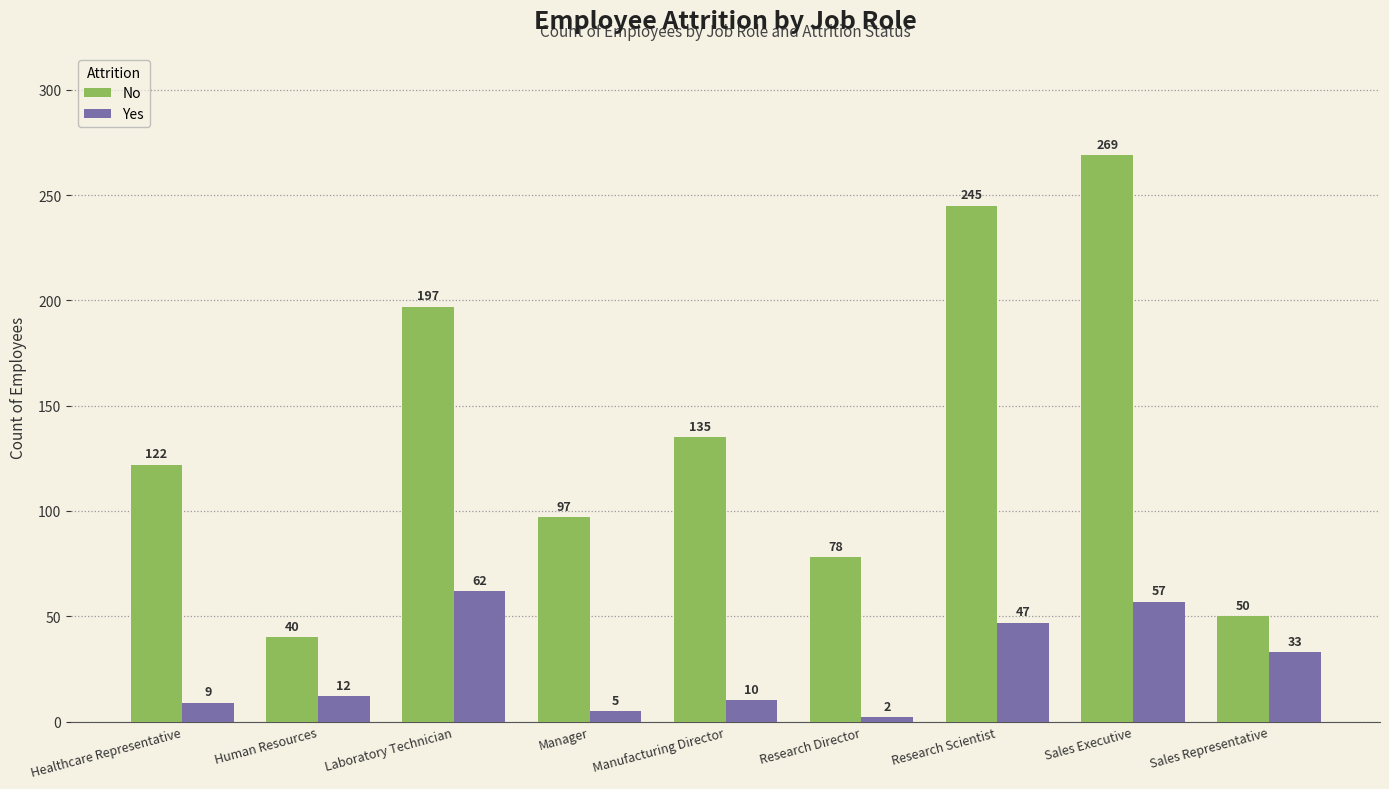

What is the difference between the Yes values at Human Resources and Sales Executive?

45